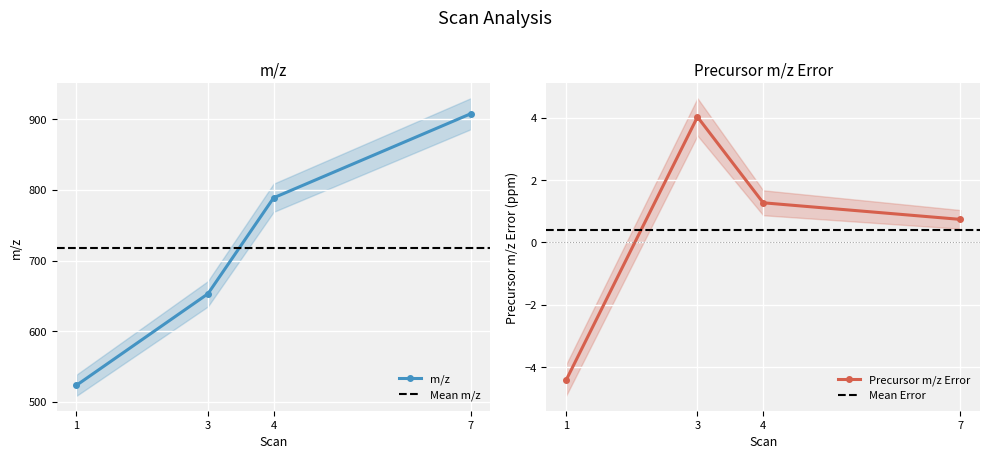

What is the difference between the maximum and minimum values in the m/z series?

384.7